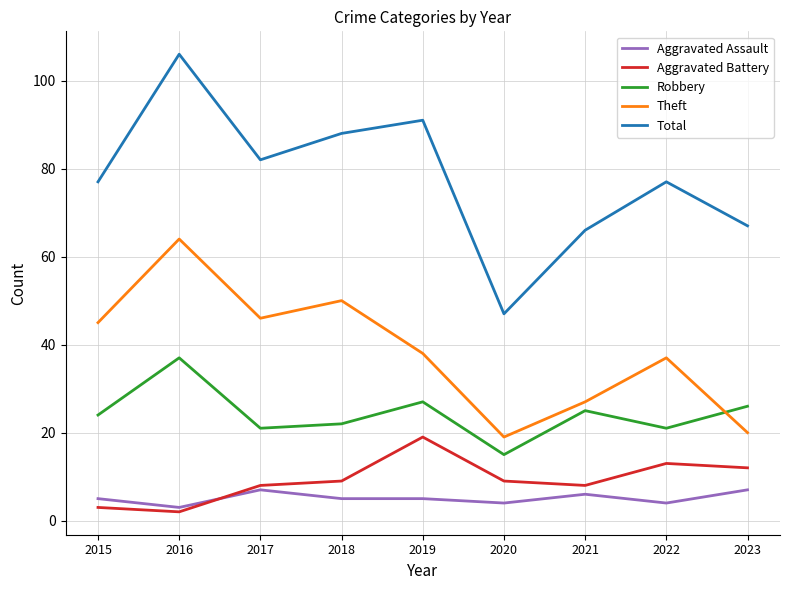

List the series in order of their peak value, highest first.

Total, Theft, Robbery, Aggravated Battery, Aggravated Assault